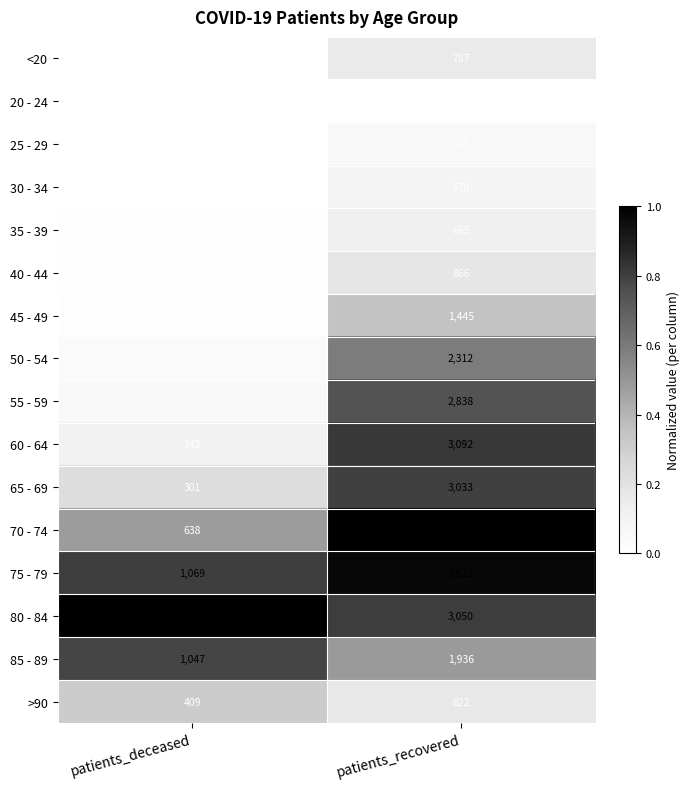

What is the average value of the 85 - 89 series?

1492